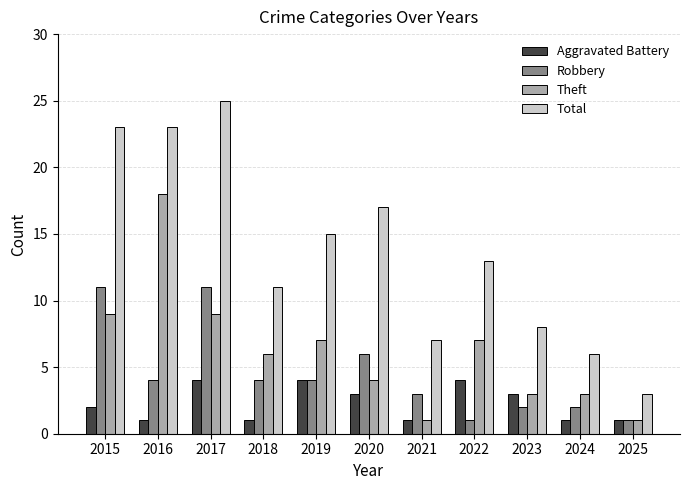

Is the value of Aggravated Battery at 2024 greater than the value of Theft at 2019?

No